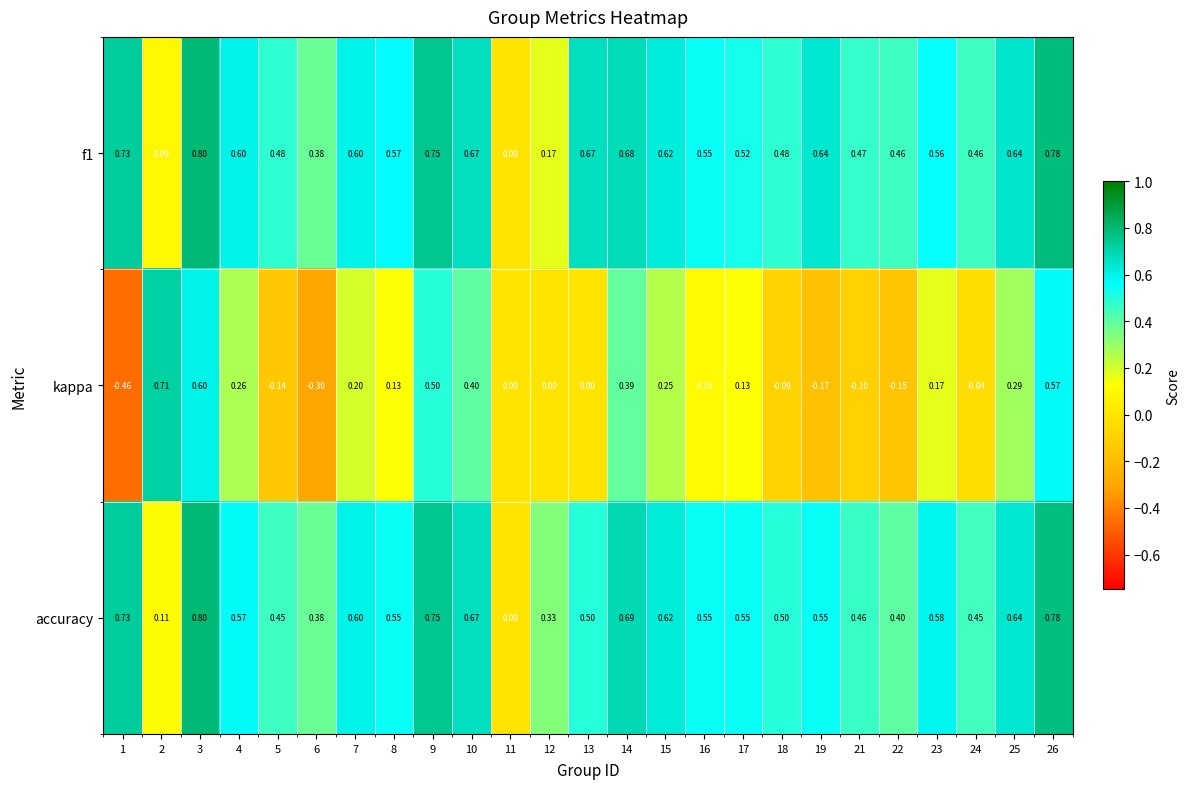

Between 10 and 13, which series saw the biggest shift?

kappa